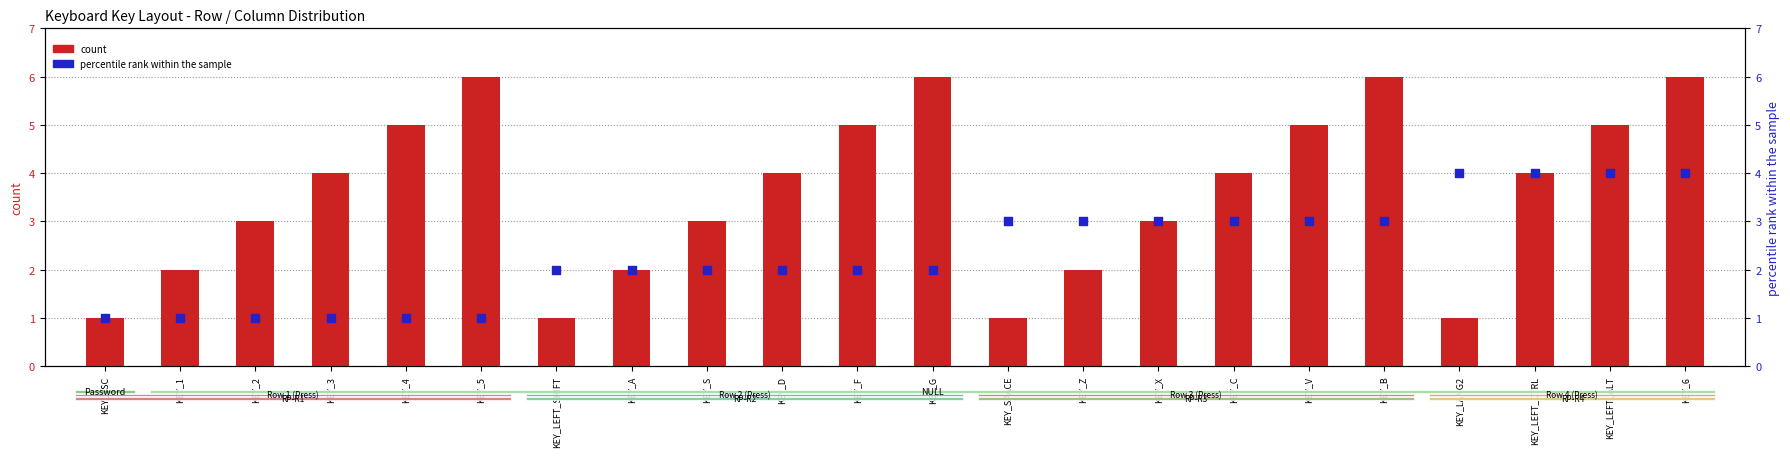

What are all the series names shown in the legend?

count, percentile rank within the sample